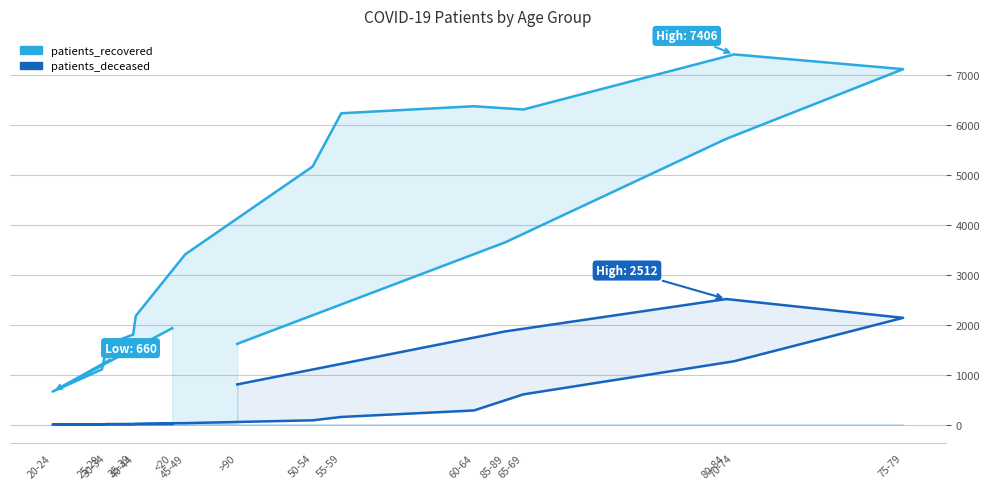

Reading left to right, list all the values displayed in this chart.

patients_recovered: <20=1928	20-24=660	25-29=1105	30-34=1608	35-39=1801	40-44=2175	45-49=3406	50-54=5164	55-59=6229	60-64=6369	65-69=6304	70-74=7406	75-79=7111	80-84=5717	85-89=3646	>90=1616
patients_deceased: <20=11	20-24=3	25-29=2	30-34=12	35-39=11	40-44=16	45-49=30	50-54=86	55-59=153	60-64=283	65-69=605	70-74=1267	75-79=2136	80-84=2512	85-89=1864	>90=804